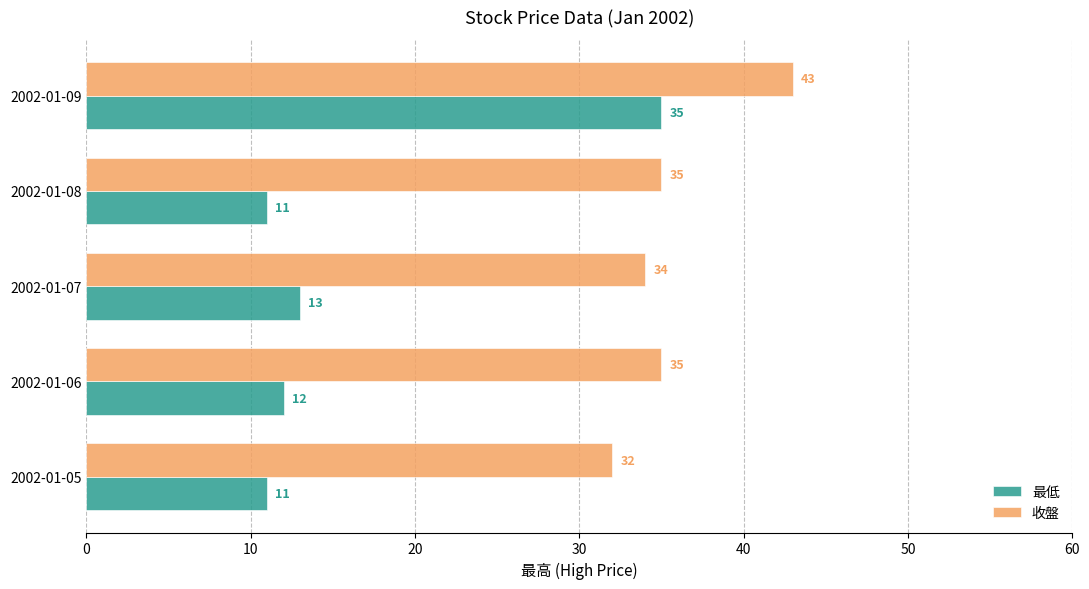

What is the sum of all 最低 values?

82